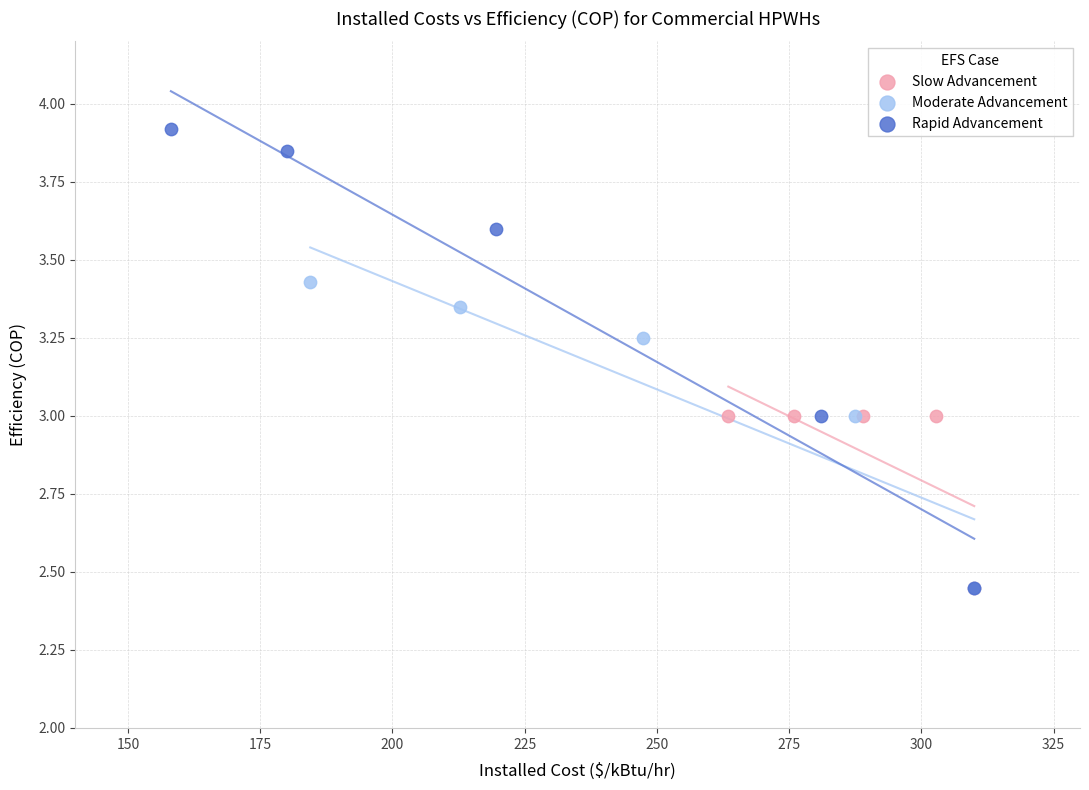

Which series reaches the maximum Y coordinate?

Rapid Advancement